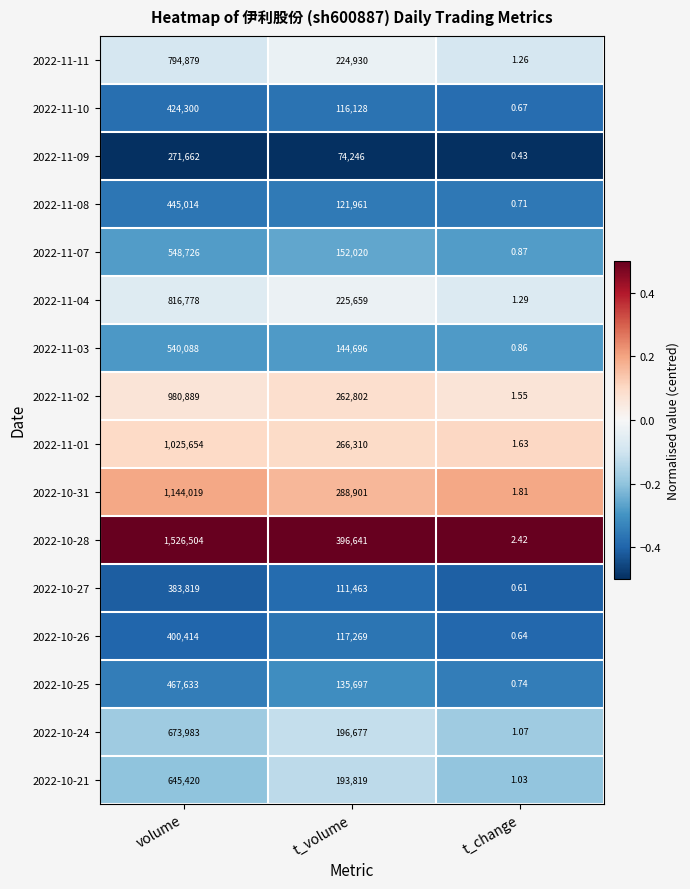

List the labels in order of 2022-11-10 value, largest first.

volume, t_volume, t_change